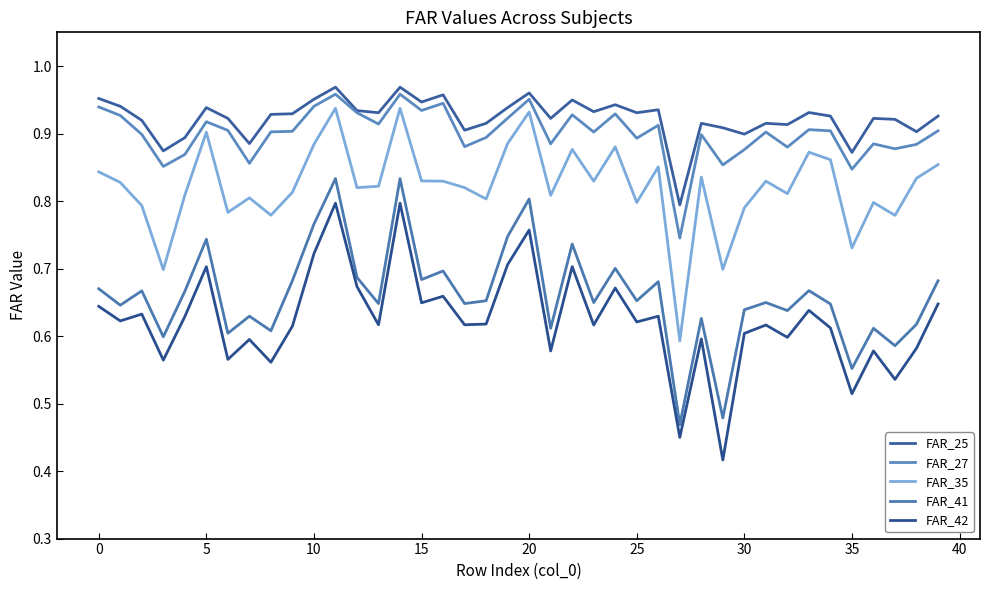

Does the chart display data point markers on the line(s)?

No